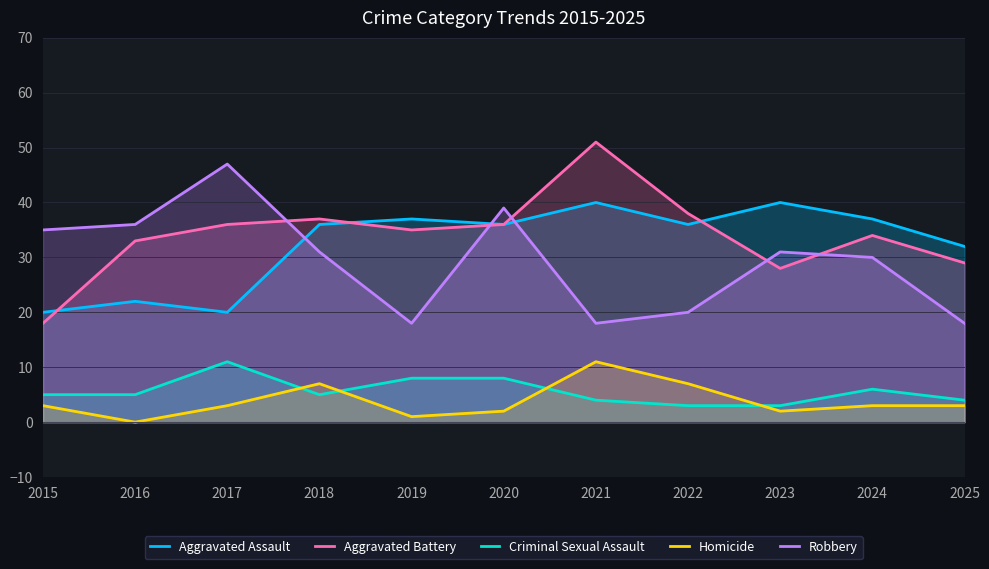

What is the average value of the Aggravated Assault series?

32